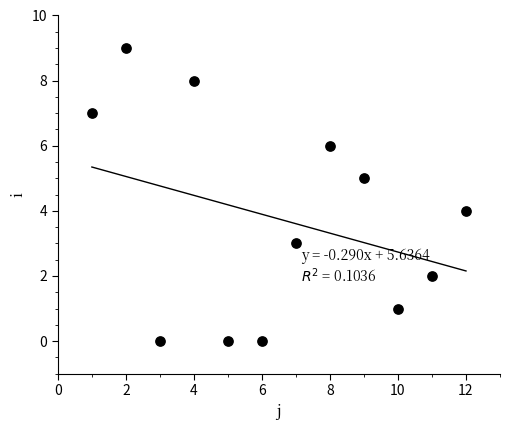

What is the average X value?

6